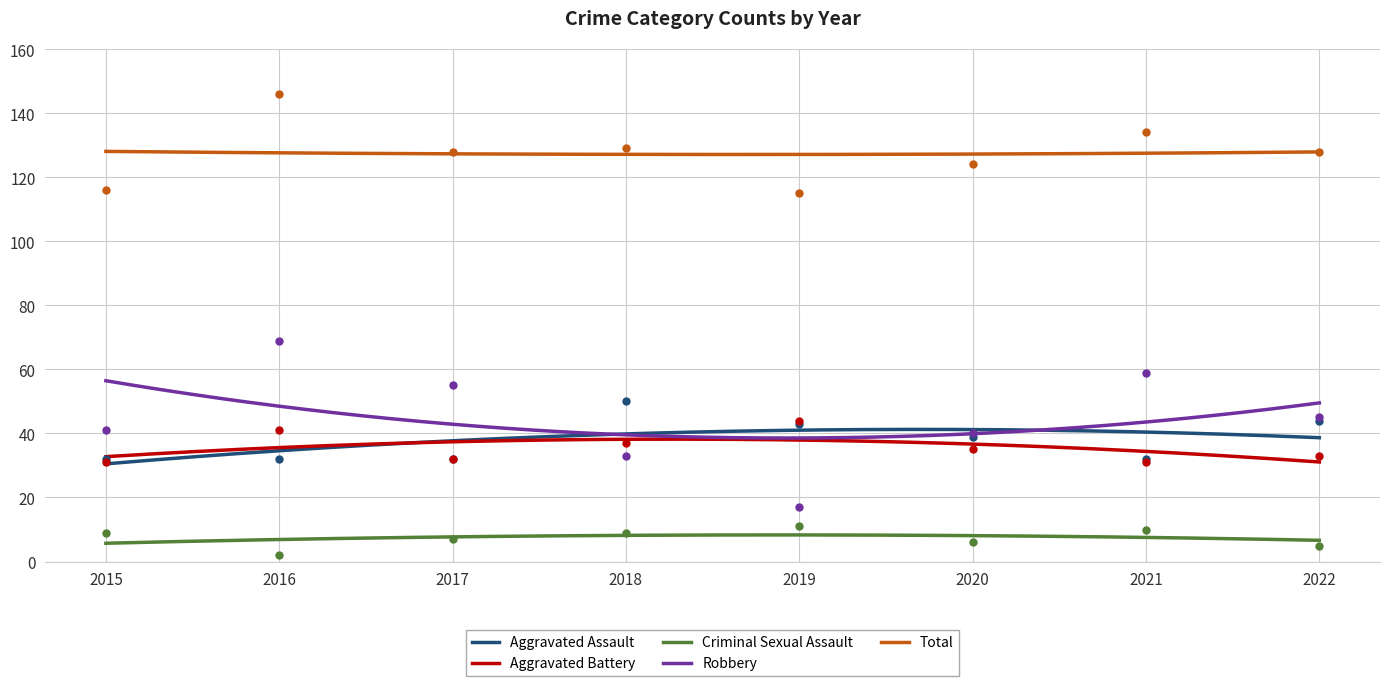

Which series reaches the maximum Y coordinate?

Total